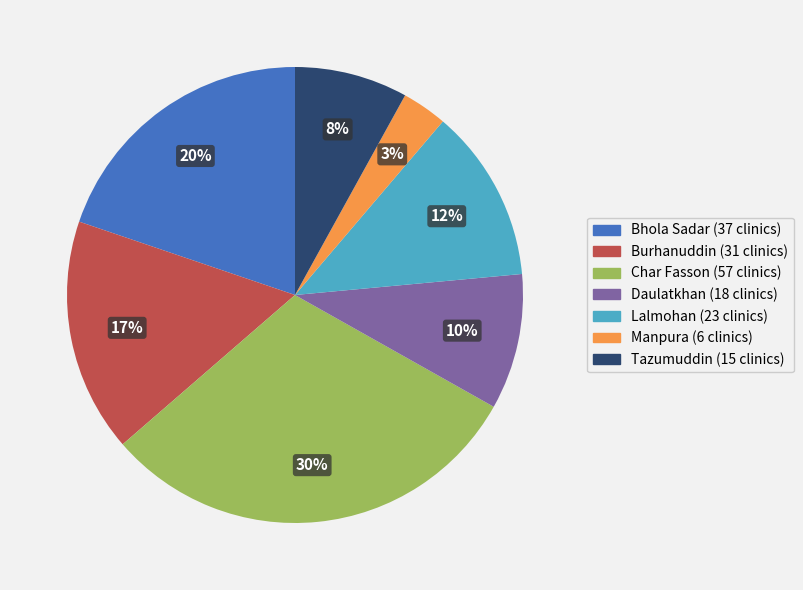

Between Char Fasson and Daulatkhan, which is larger?

Char Fasson